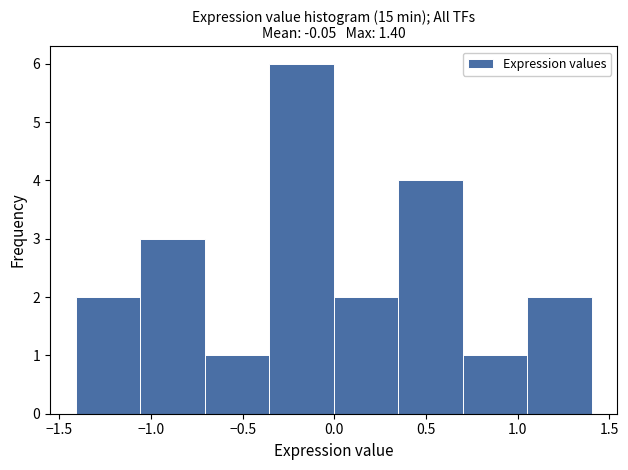

What is the height of the bar covering 0.70 to 1.05 on the x-axis? Neither the bar edges nor the heights are printed on the chart, so give them approximately, as read against the axes.

1